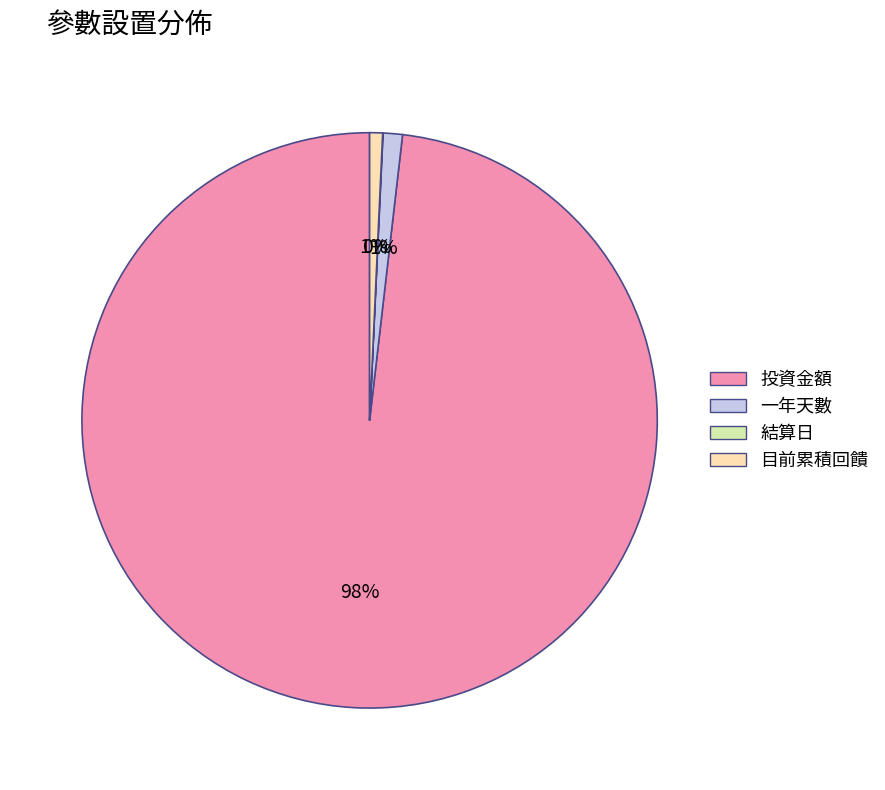

The 投資金額 slice represents 98% of the pie. True or false?

True